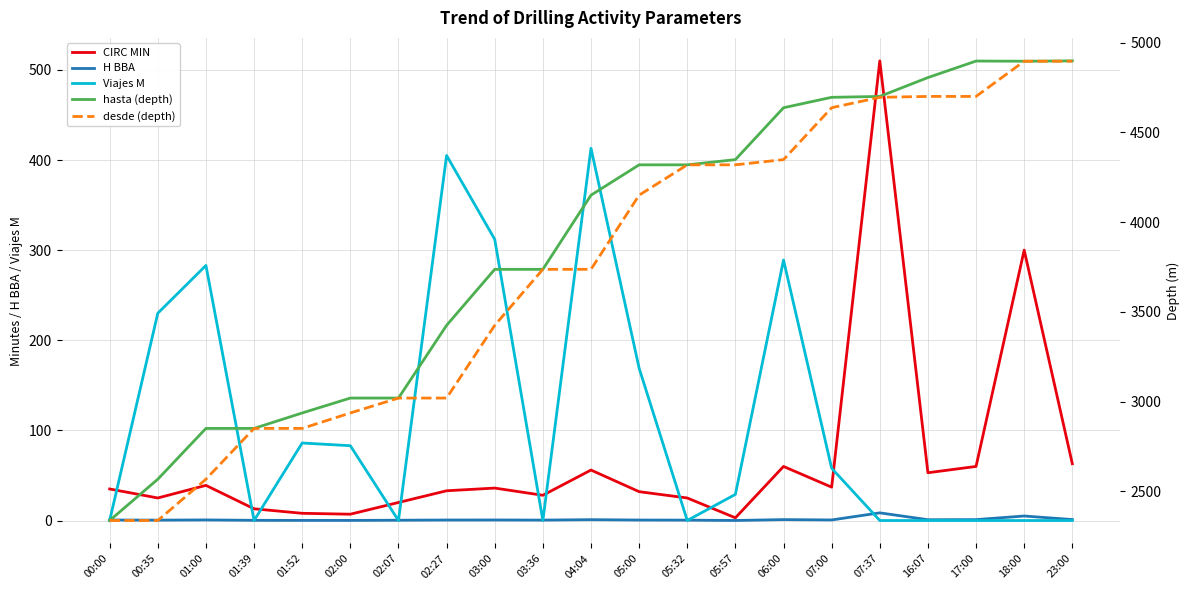

What value does the H BBA series have at 18:00?

5.0